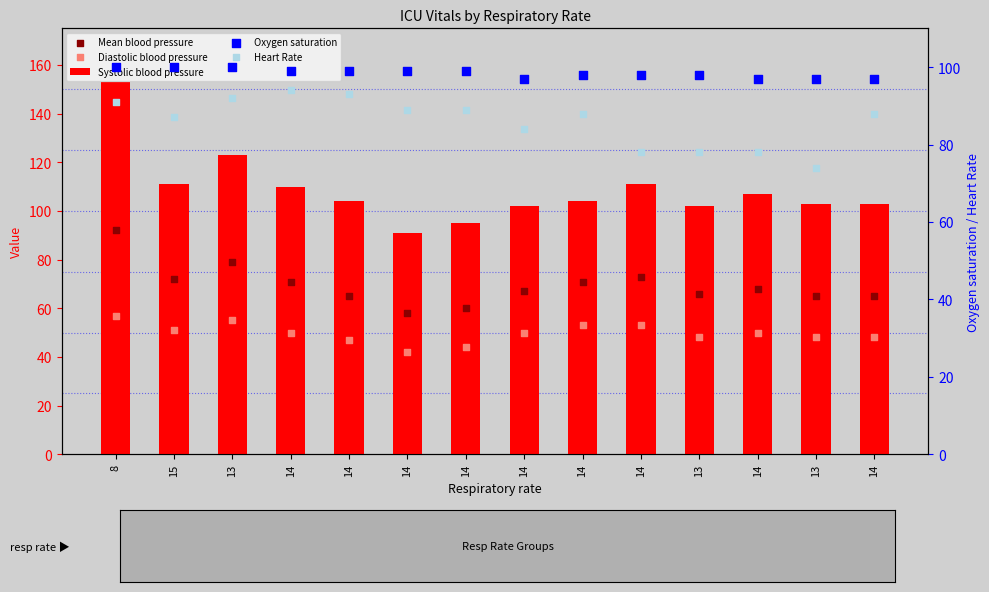

Which series has the largest total across all categories?

Systolic blood pressure